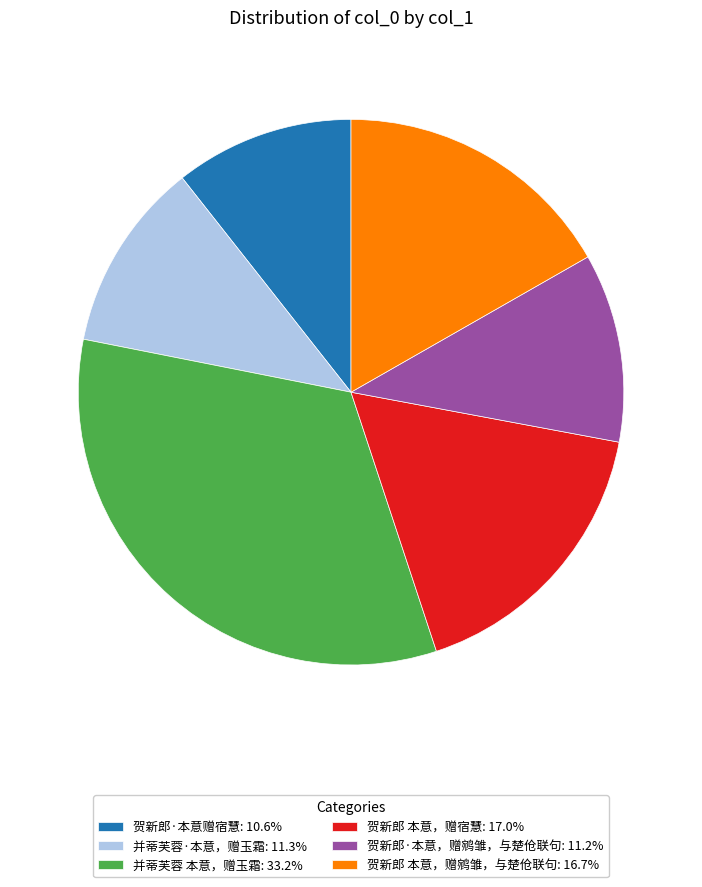

Which category has the biggest portion of the pie?

并蒂芙蓉 本意，赠玉霜